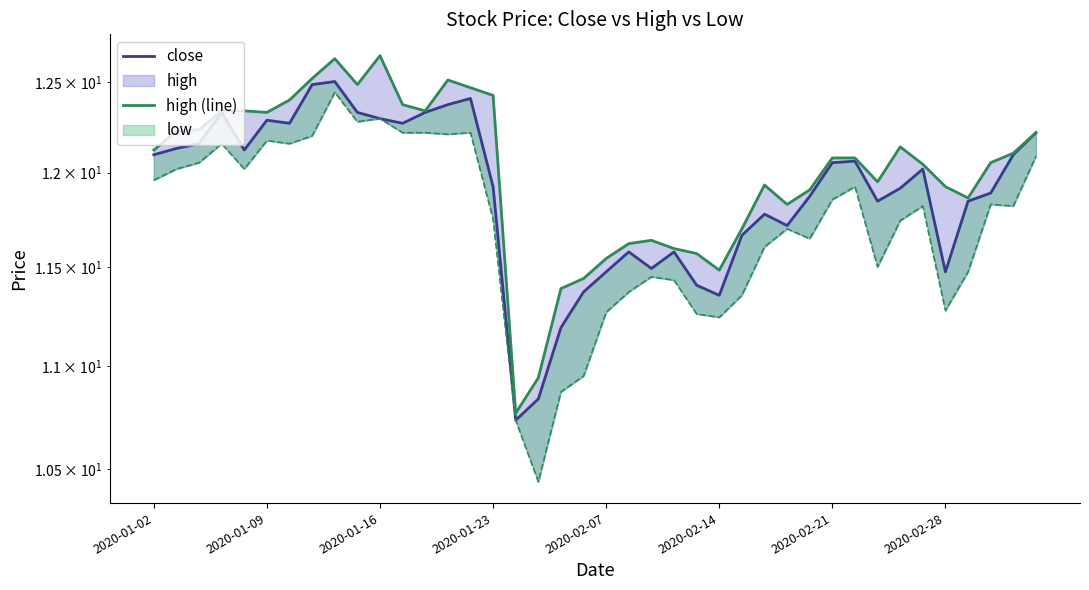

Between 12 and 24, which is larger?

12